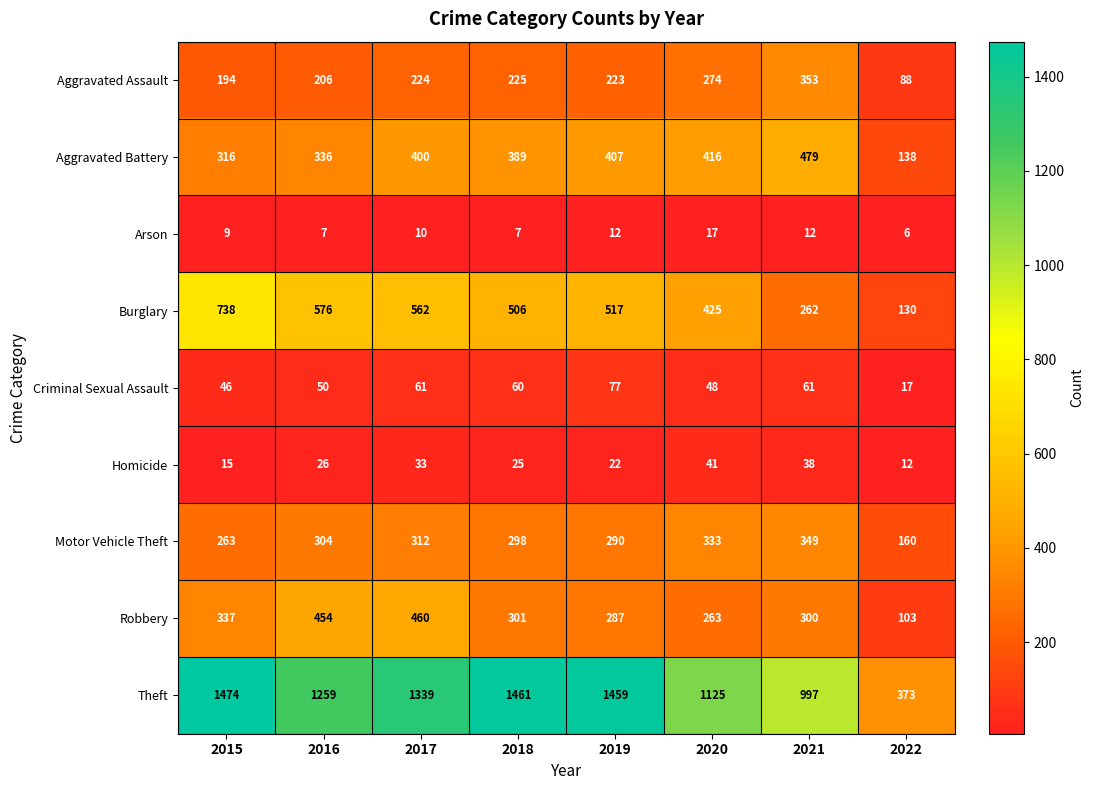

Is it true that Burglary equals 738 at 2015?

True